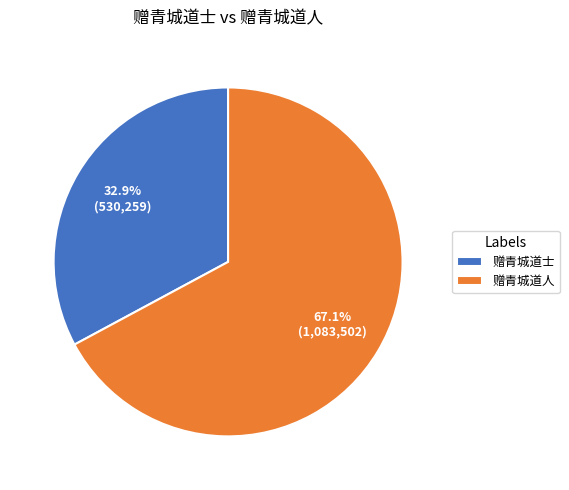

To the nearest percent, what is the average slice percentage?

50%